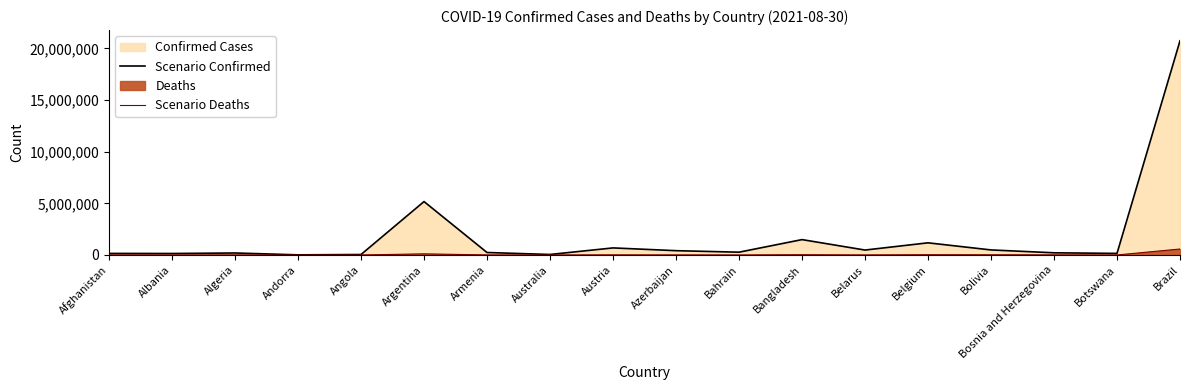

At which category does Scenario Deaths reach its first local peak?

Algeria